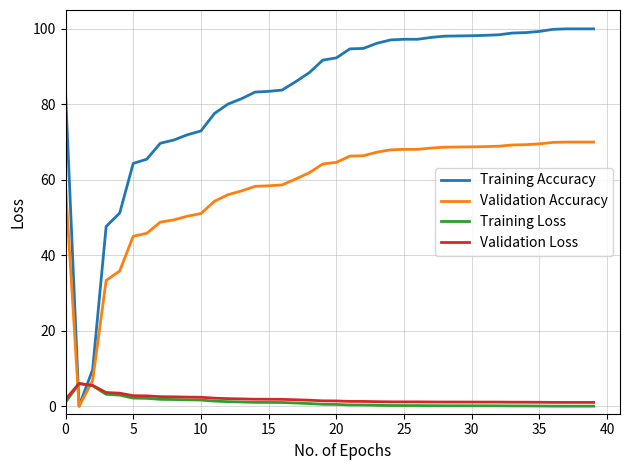

True or false: Training Loss and Training Accuracy intersect in this chart.

True